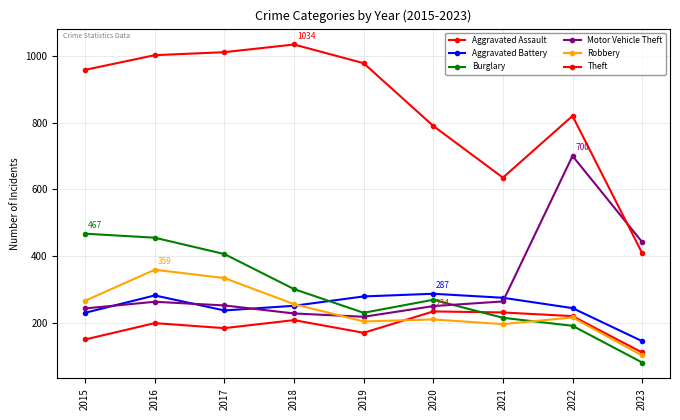

Which category has the lowest value in the Burglary series?

2023